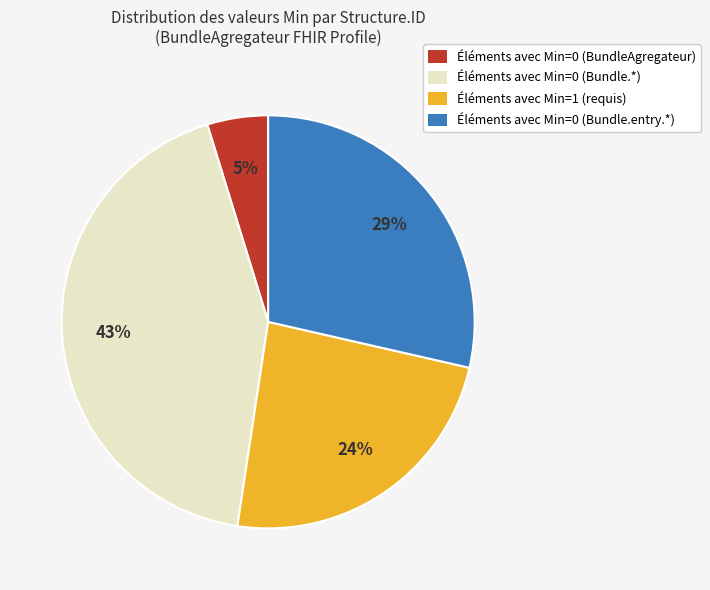

How many slices are in this pie chart?

4